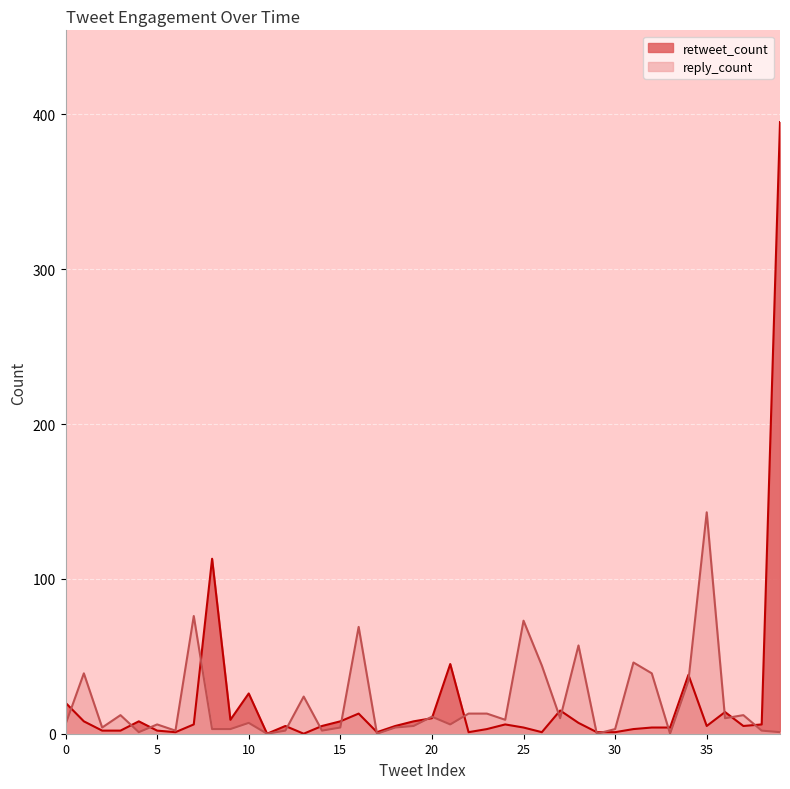

How many times do reply_count and retweet_count cross each other?

20